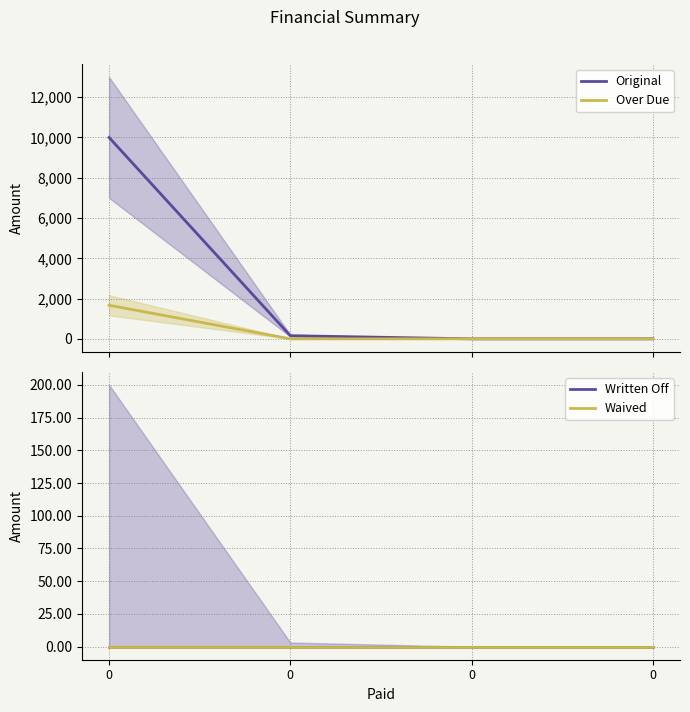

What is the greatest value displayed?

10000.0